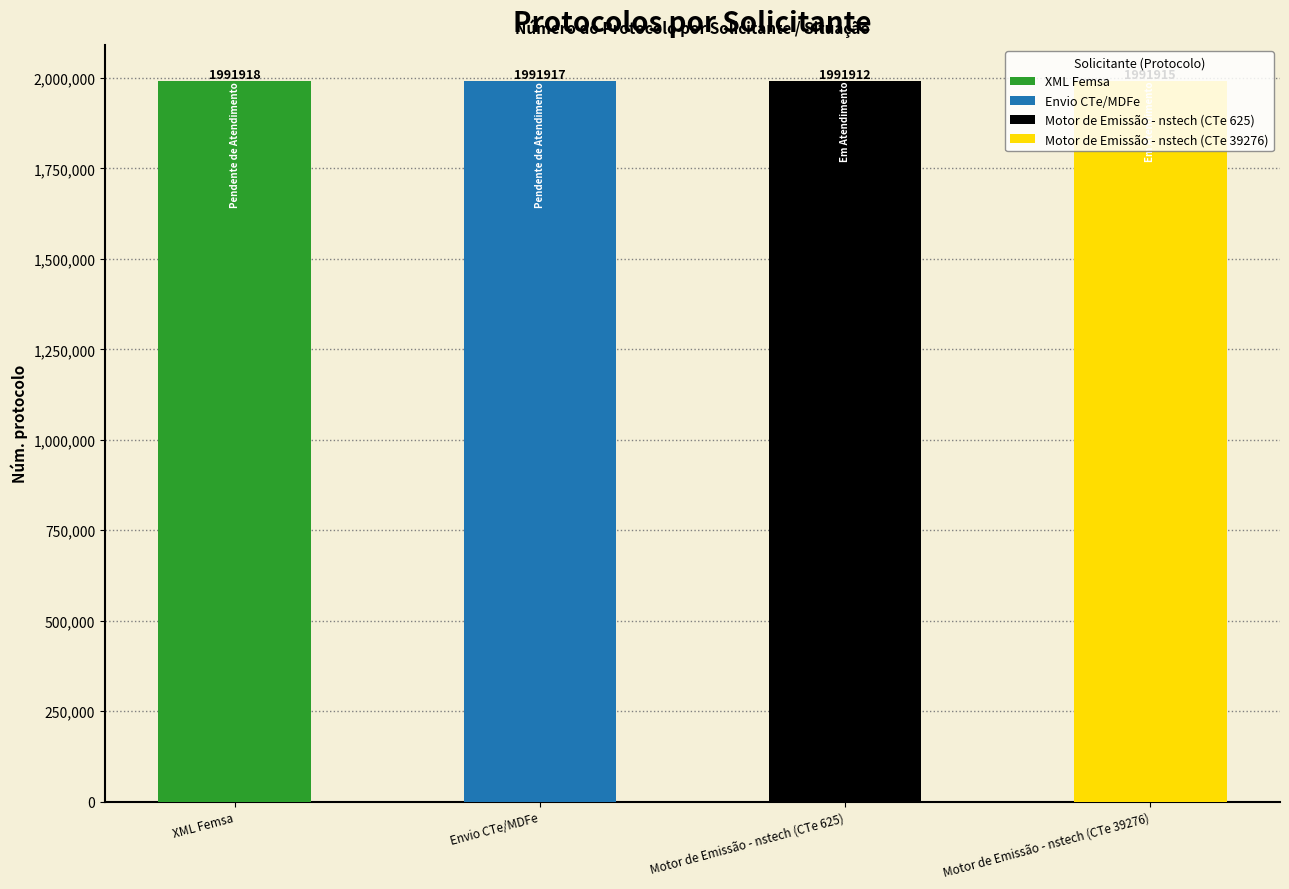

What is the change in value from Motor de Emissão - nstech (CTe 625) to Motor de Emissão - nstech (CTe 39276)?

+3